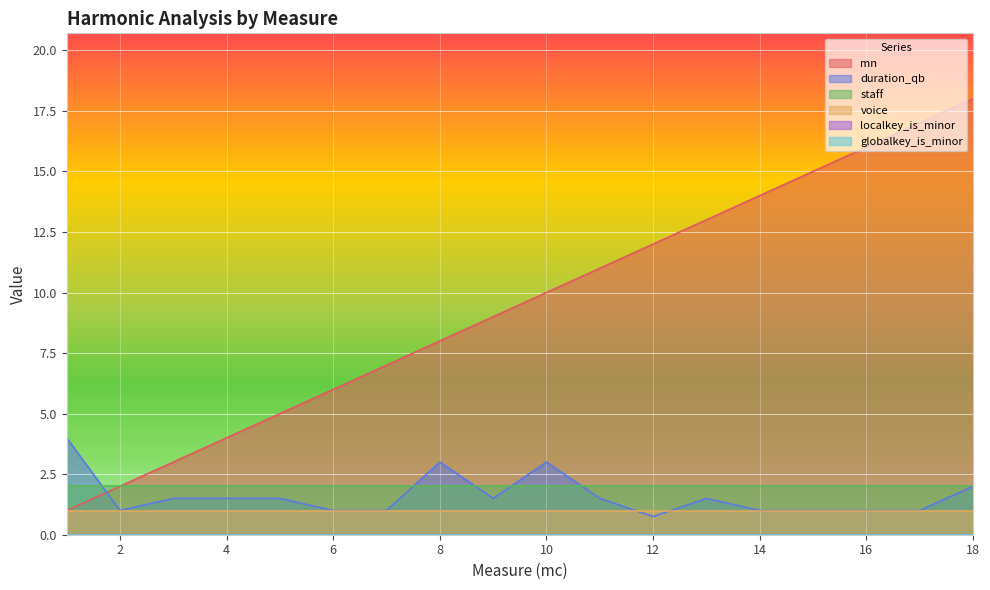

What is the average value of the staff series?

2.0